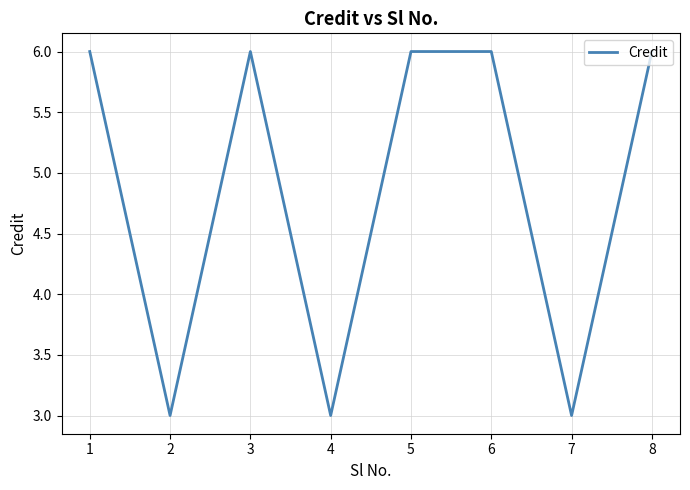

Between 4 and 1, which is larger?

1